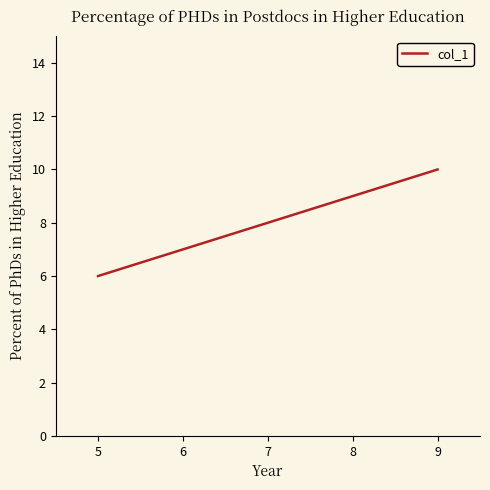

Count the number of data series in this chart.

1